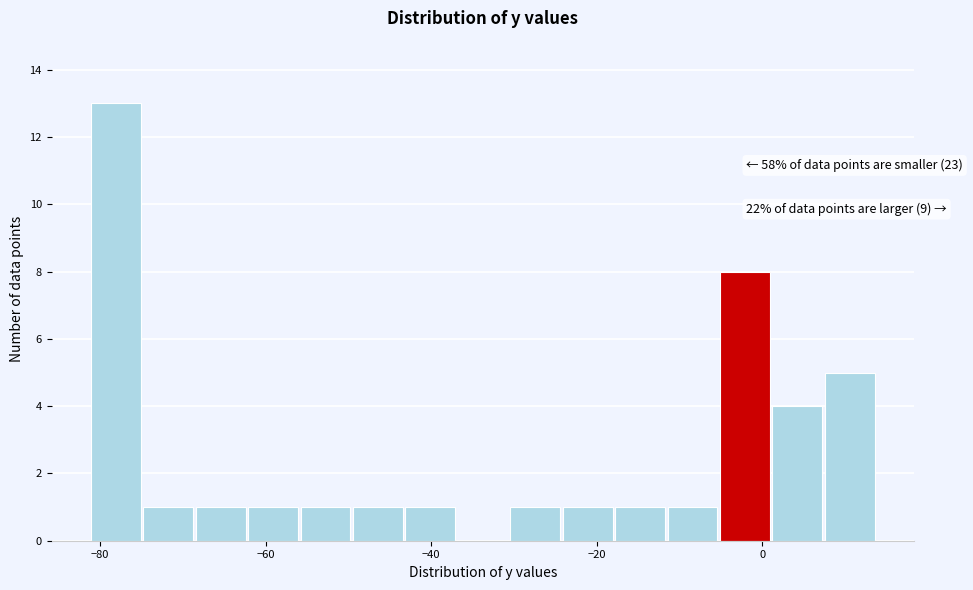

Read against the x-axis, roughly where is the centre of the tallest bar?

-78